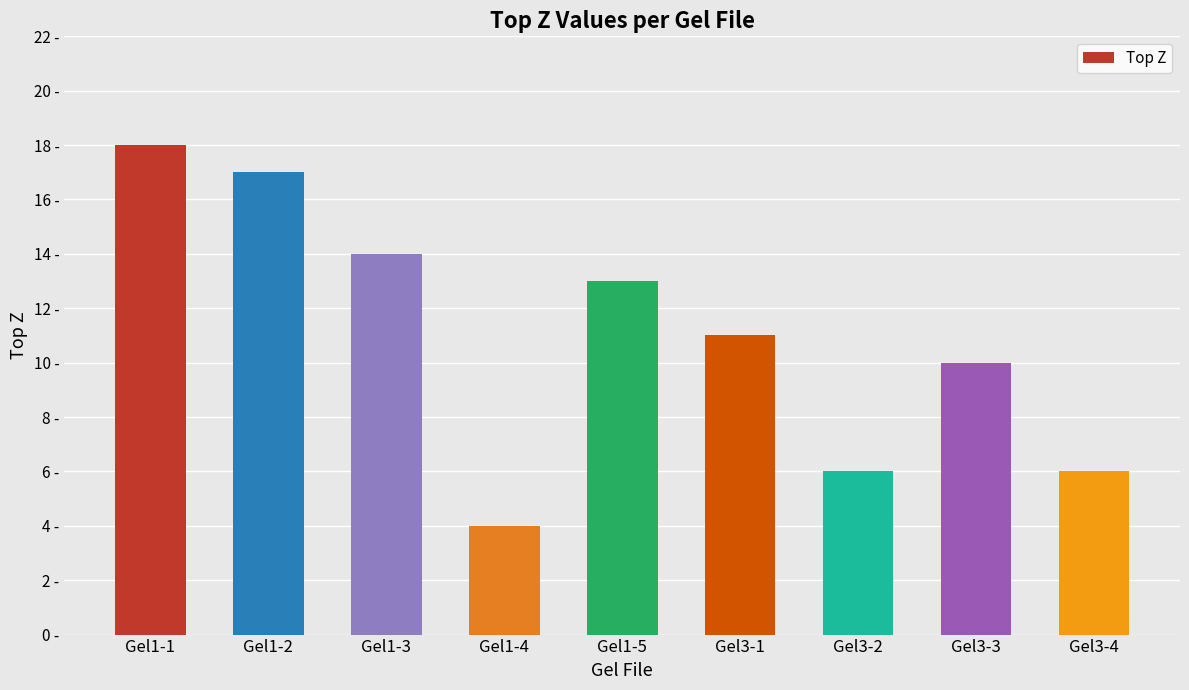

Does the chart contain any negative values?

No